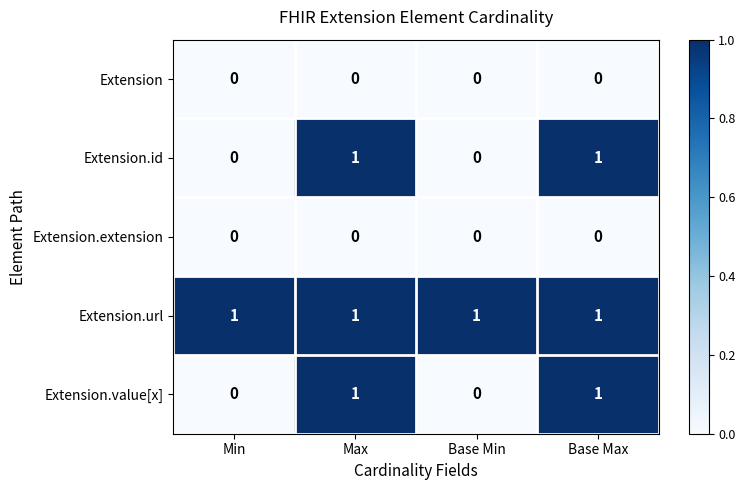

Which series has the largest total across all categories?

Extension.url